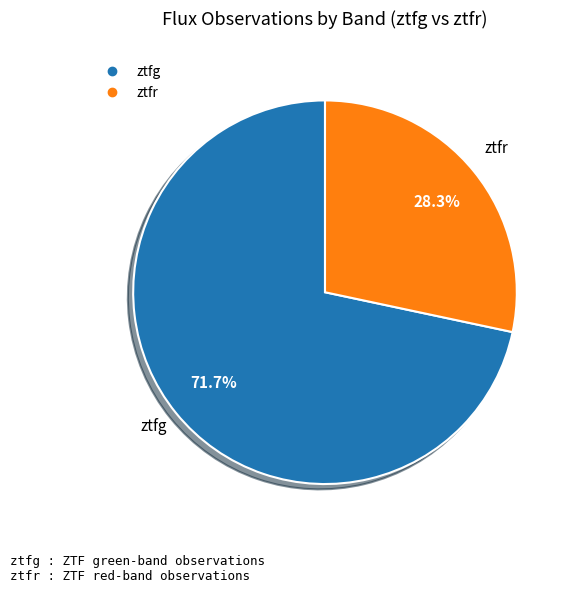

To the nearest percent, what is the average slice percentage?

50%